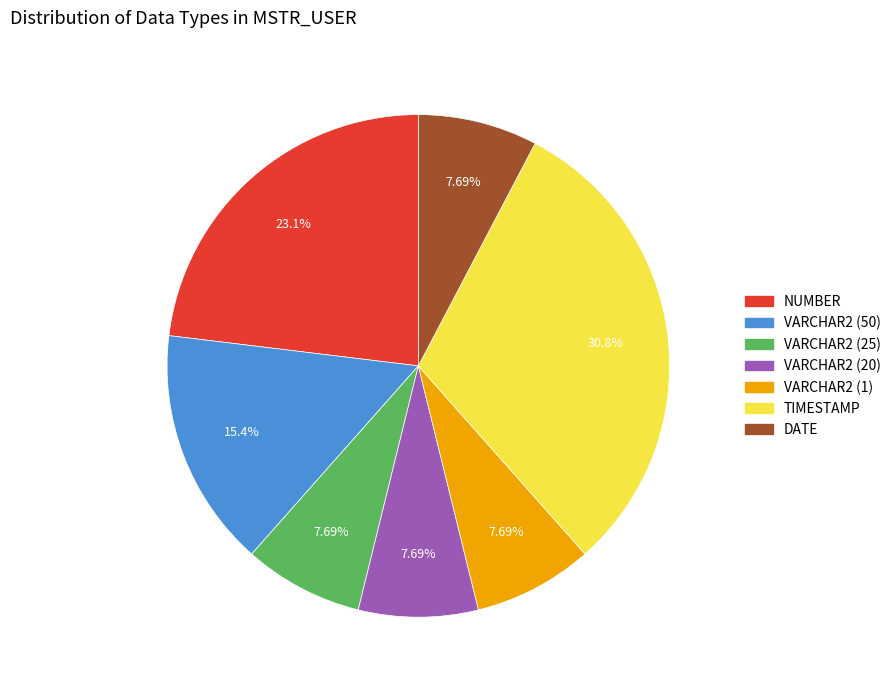

Is there any slice that represents more than half of the pie?

No